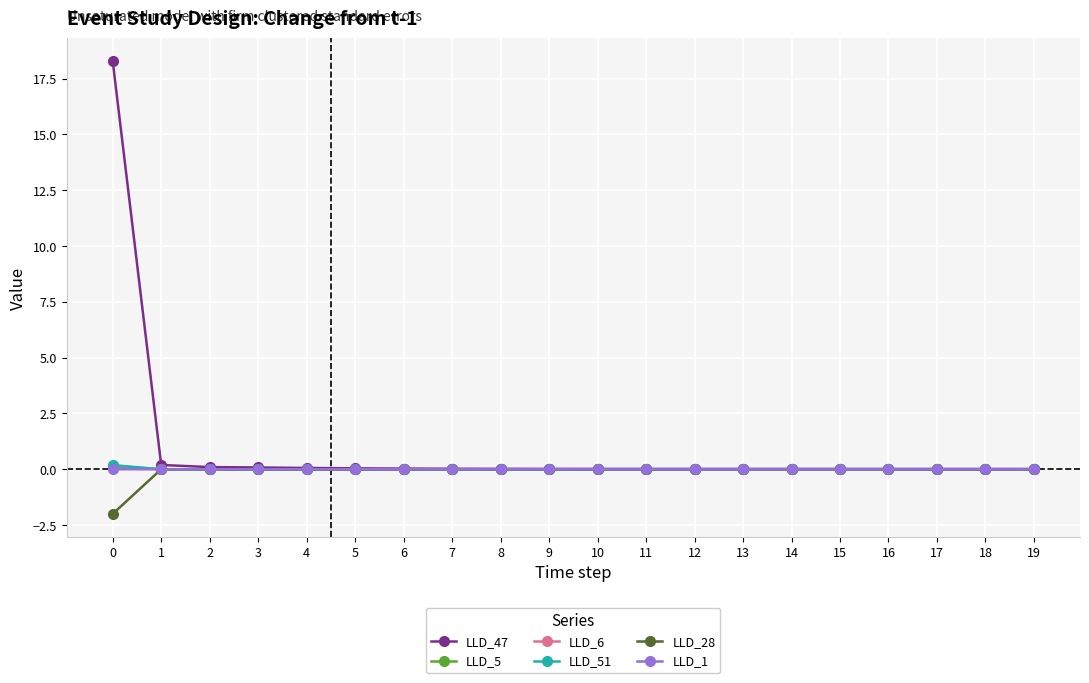

What is the maximum value shown in the chart?

18.3